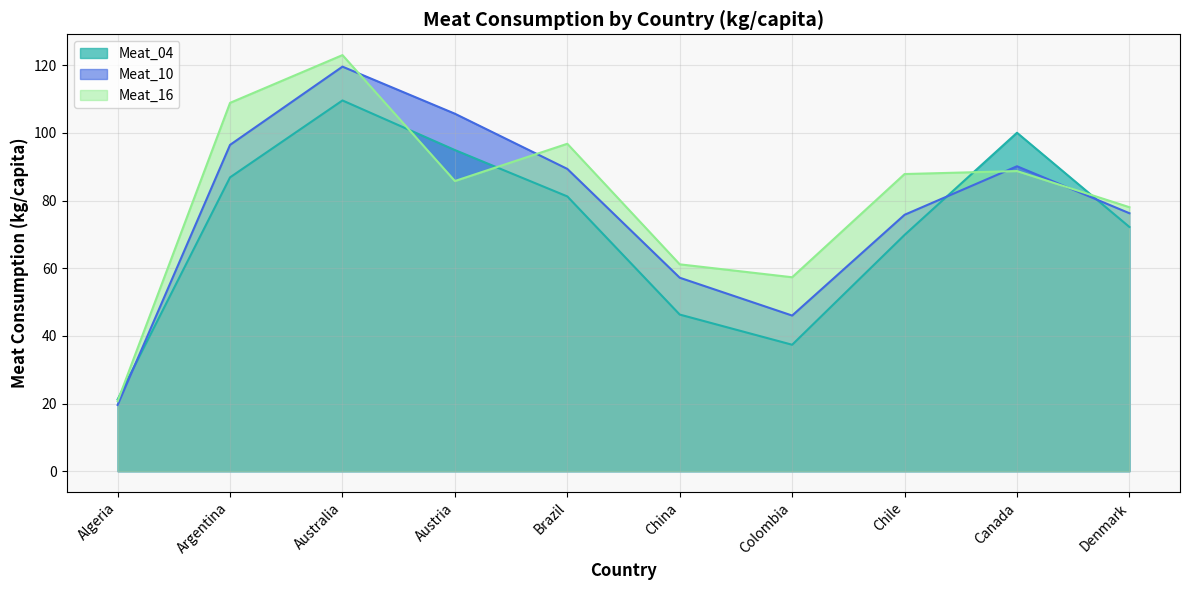

How many interior local valleys does the Meat_16 series have?

2